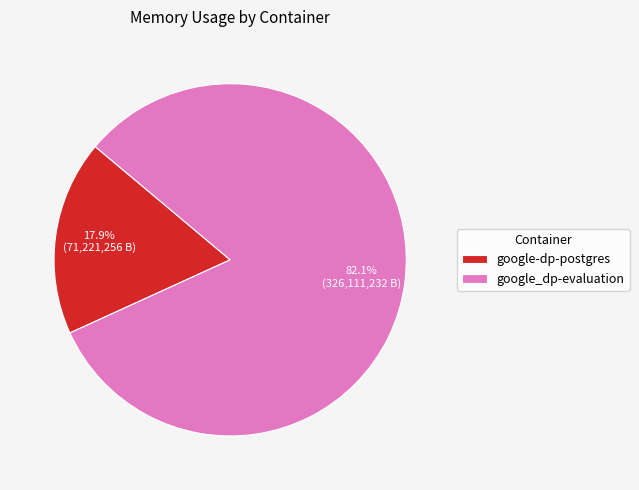

What portion of the pie excludes google-dp-postgres?

82.1%